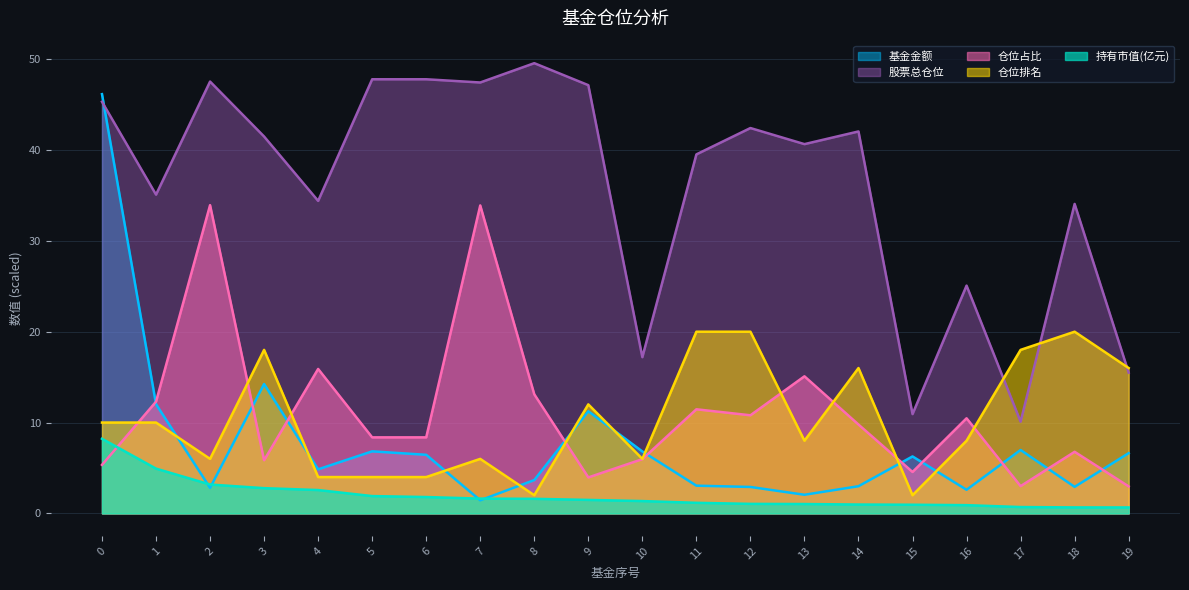

What is the value of the 基金金额 point at the 4th from the left?

14.2